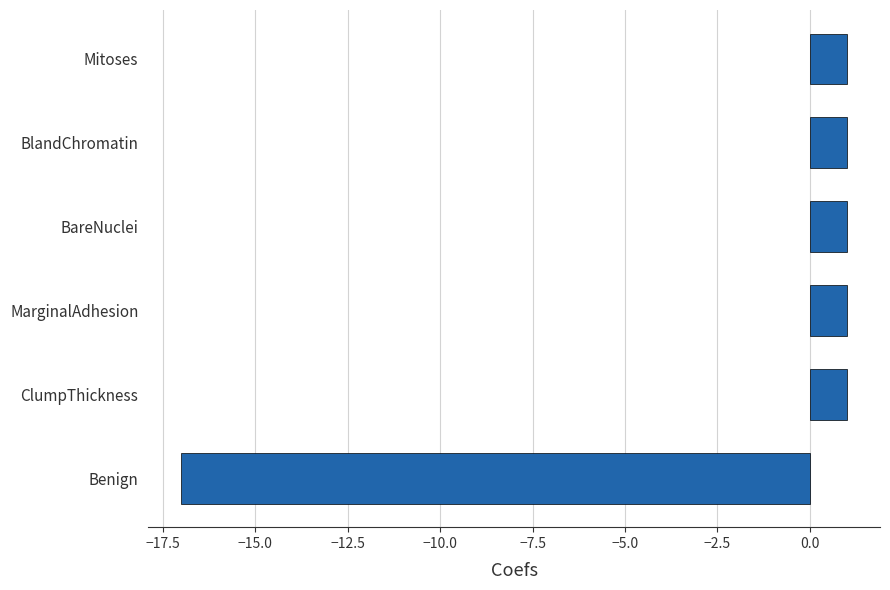

What is the sum of all values?

-12